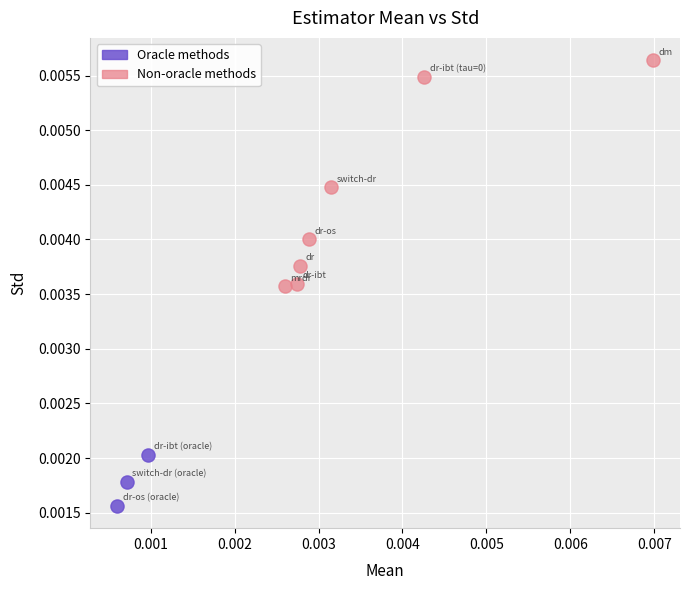

What are all the series names shown in the legend?

Oracle methods, Non-oracle methods